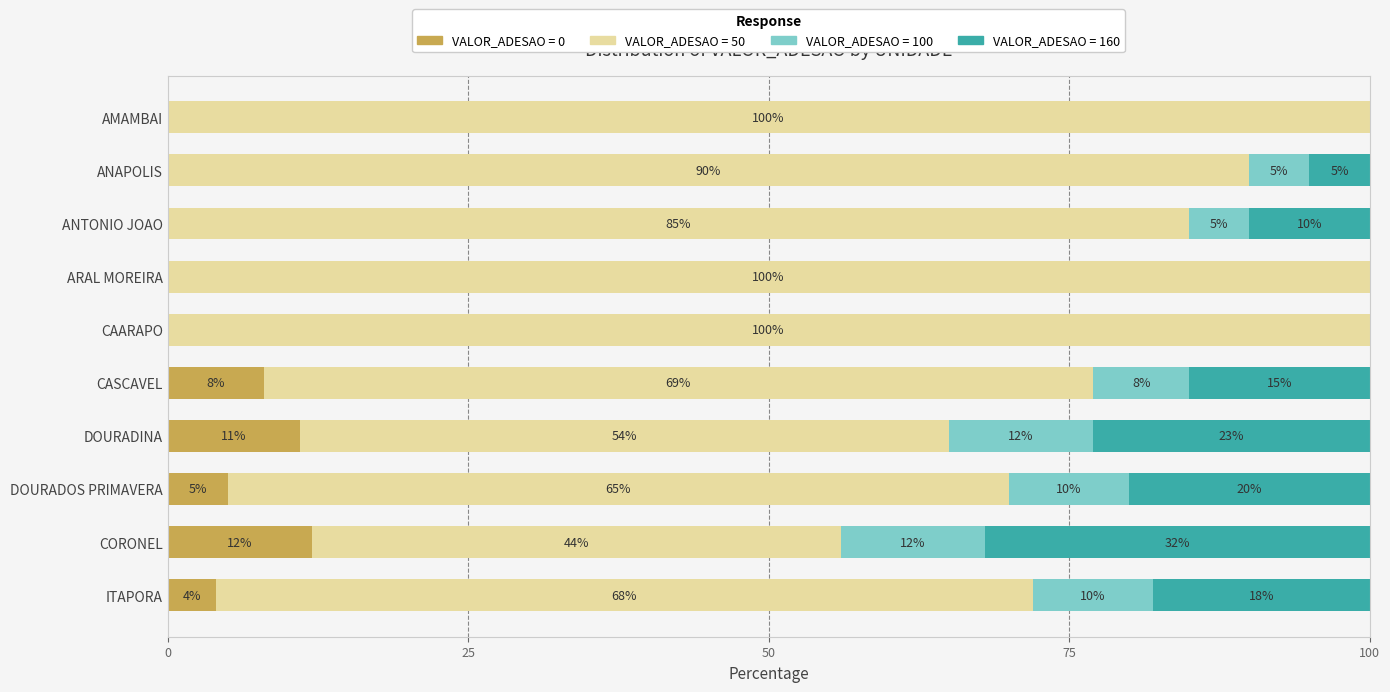

Is it true that VALOR_ADESAO = 0 equals 11 at DOURADINA?

True